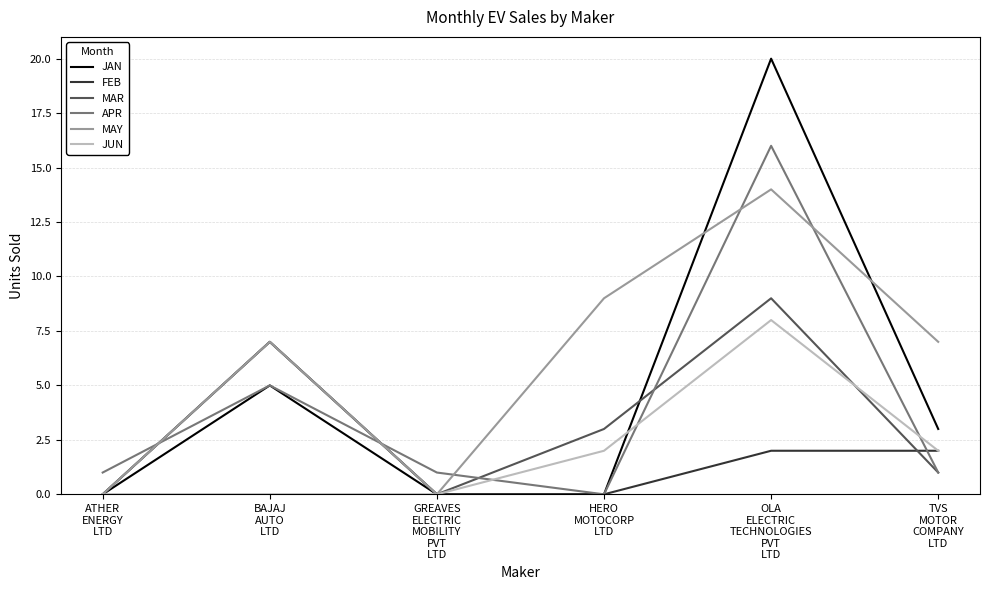

The MAR series shows 7 at BAJAJ
AUTO
LTD. True or false?

True